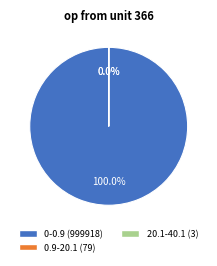

Count the number of slices in the pie.

3